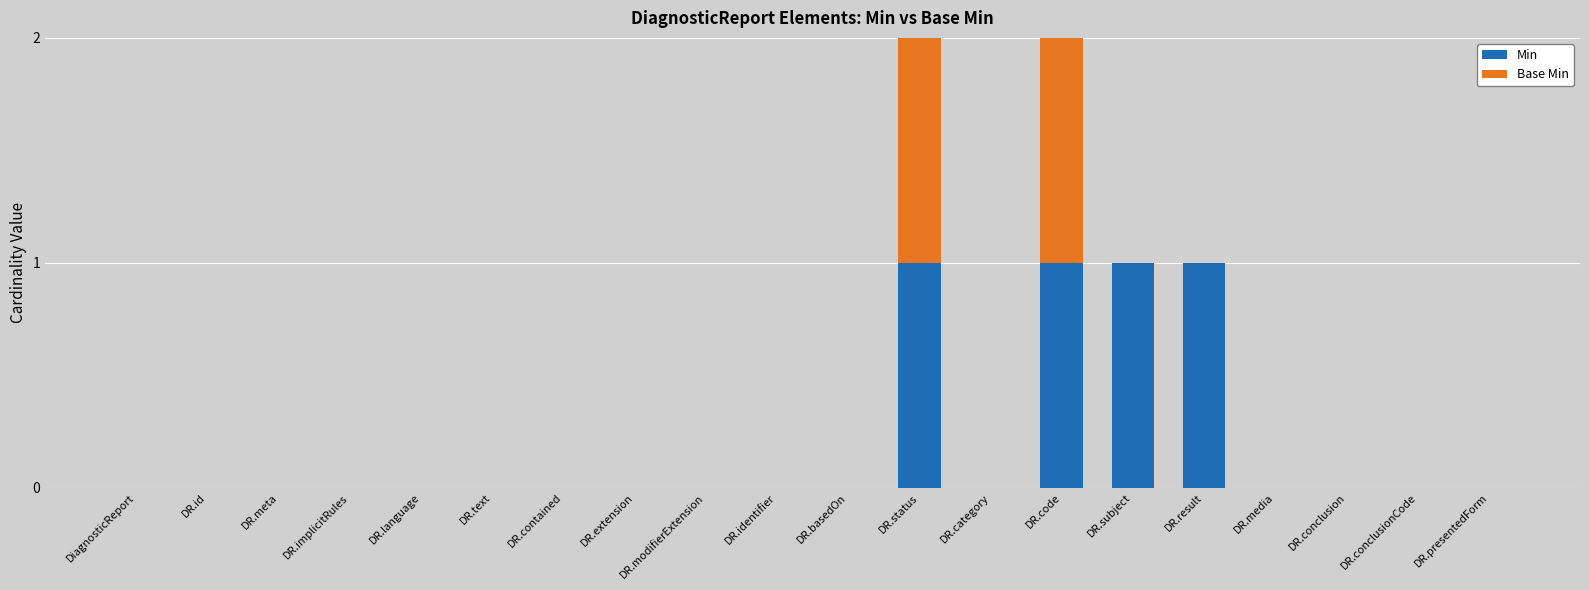

The value of Min at DR.subject is 2. True or false?

False